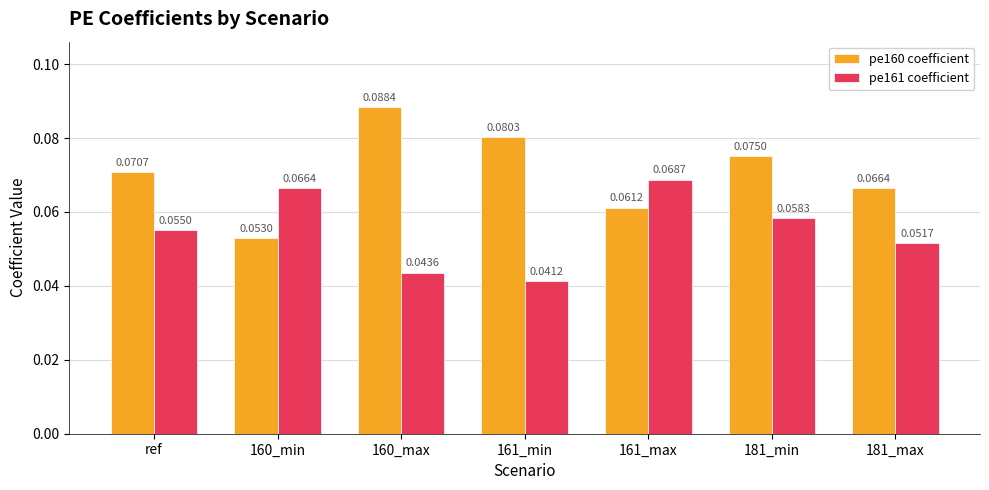

How many data points does each series have?

7